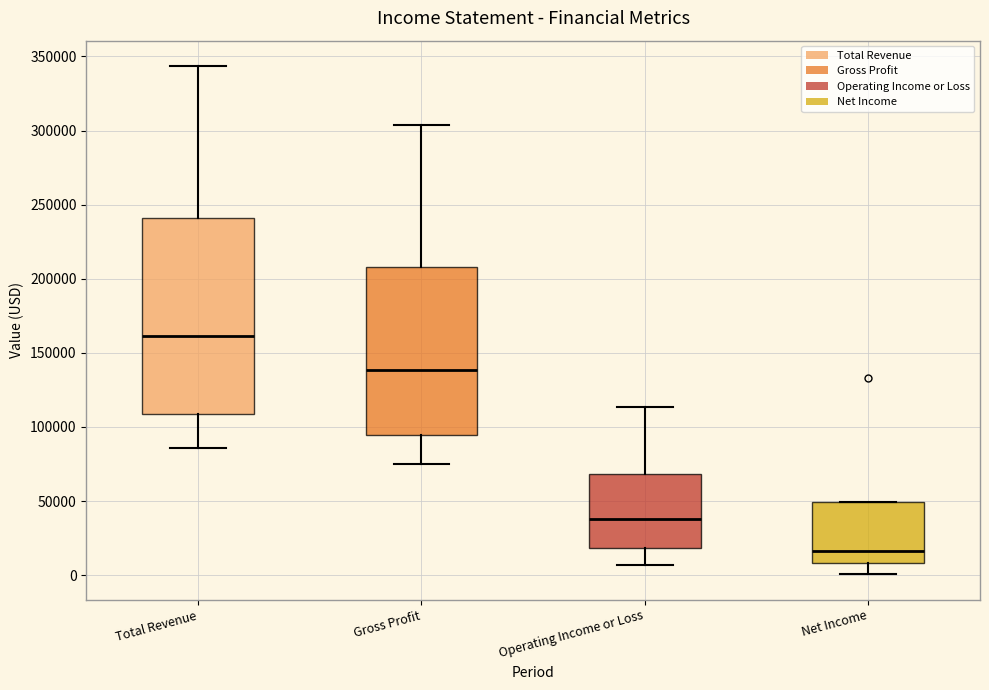

Reading left to right, read every box against the y-axis: the position of its median line, the range the box covers, and the ends of its whiskers. The values are not printed on the chart, so give them approximately, as read against the axis.

Total Revenue: median 160000, box 110000 to 240000, whiskers 85000 to 345000
Gross Profit: median 140000, box 95000 to 210000, whiskers 75000 to 305000
Operating Income or Loss: median 40000, box 20000 to 70000, whiskers 5000 to 115000
Net Income: median 15000, box 10000 to 50000, whiskers 0 to 50000